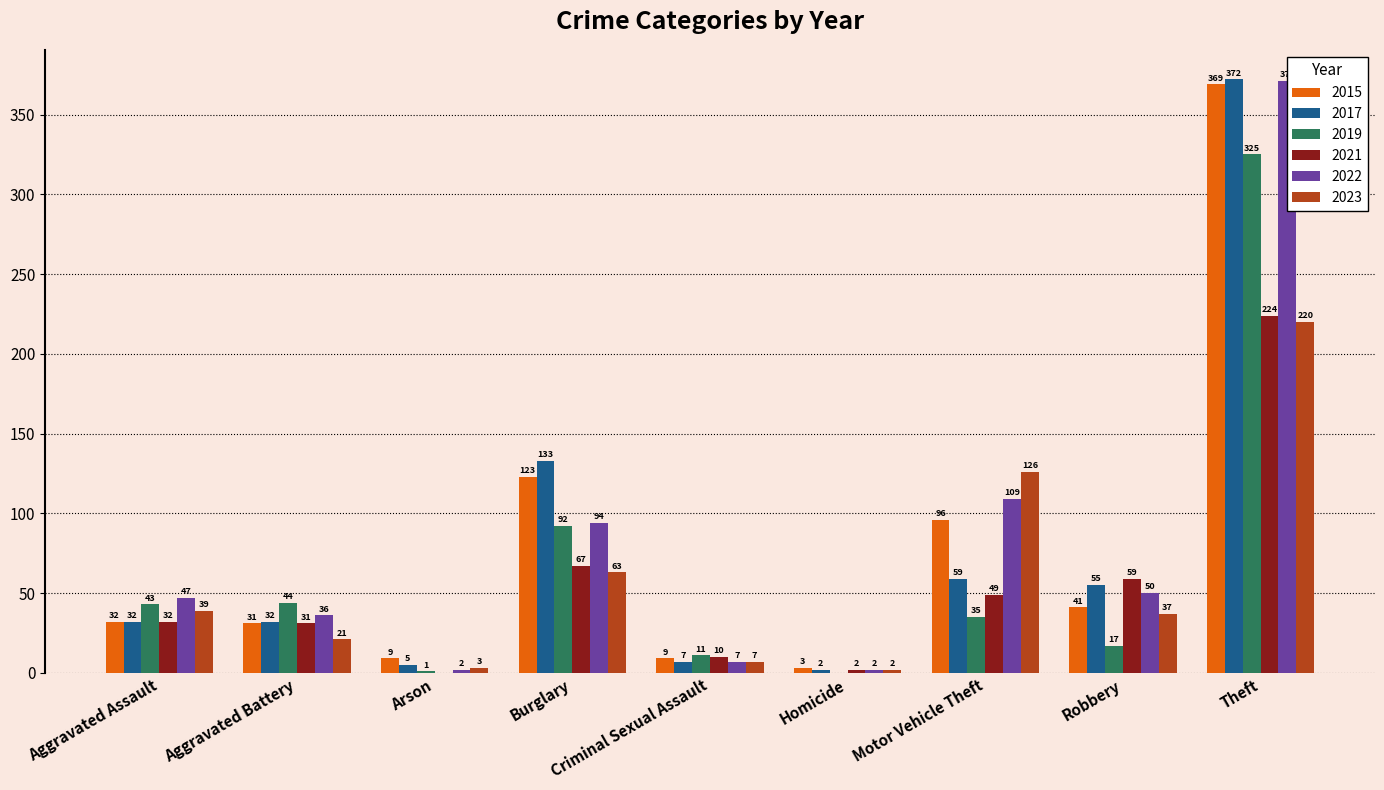

Which series changed the most between Burglary and Homicide?

2017